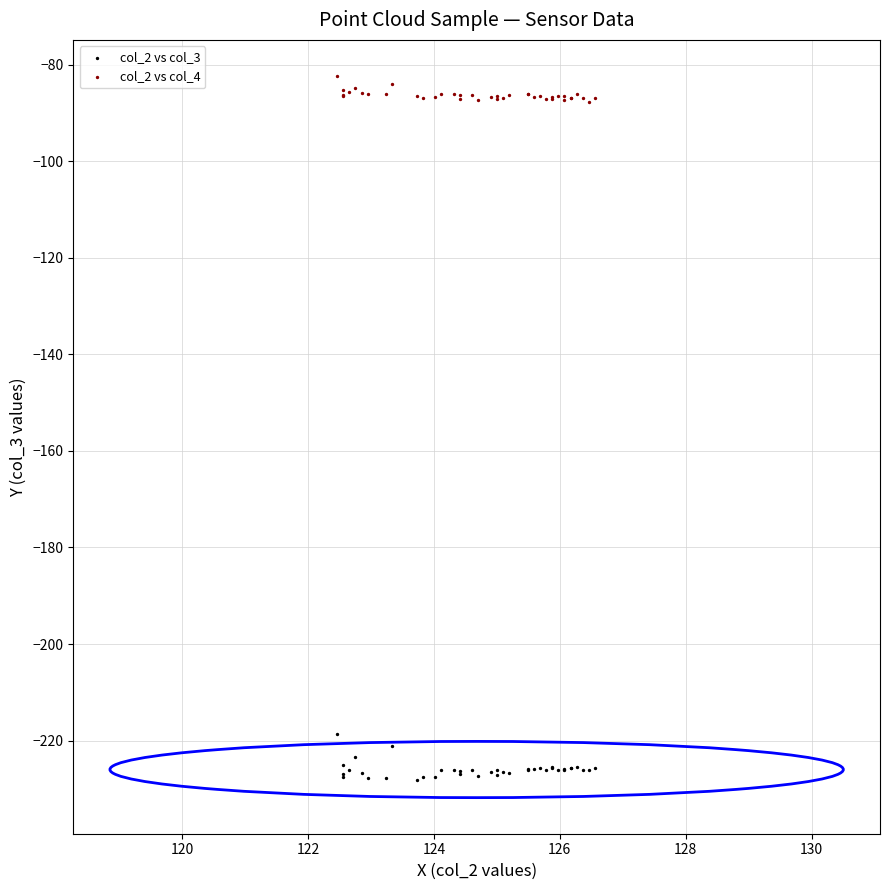

Which series has the widest spread of Y values?

col_2 vs col_3